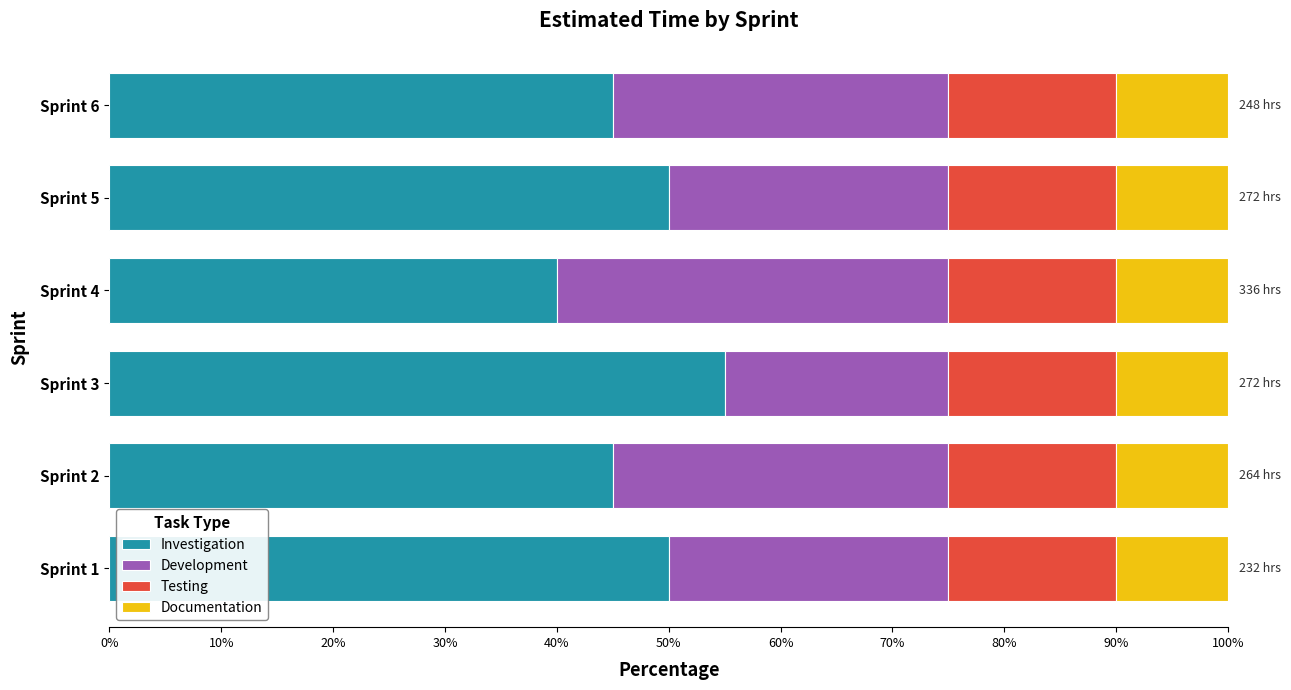

What is the total value across all series at Sprint 4?

100.0